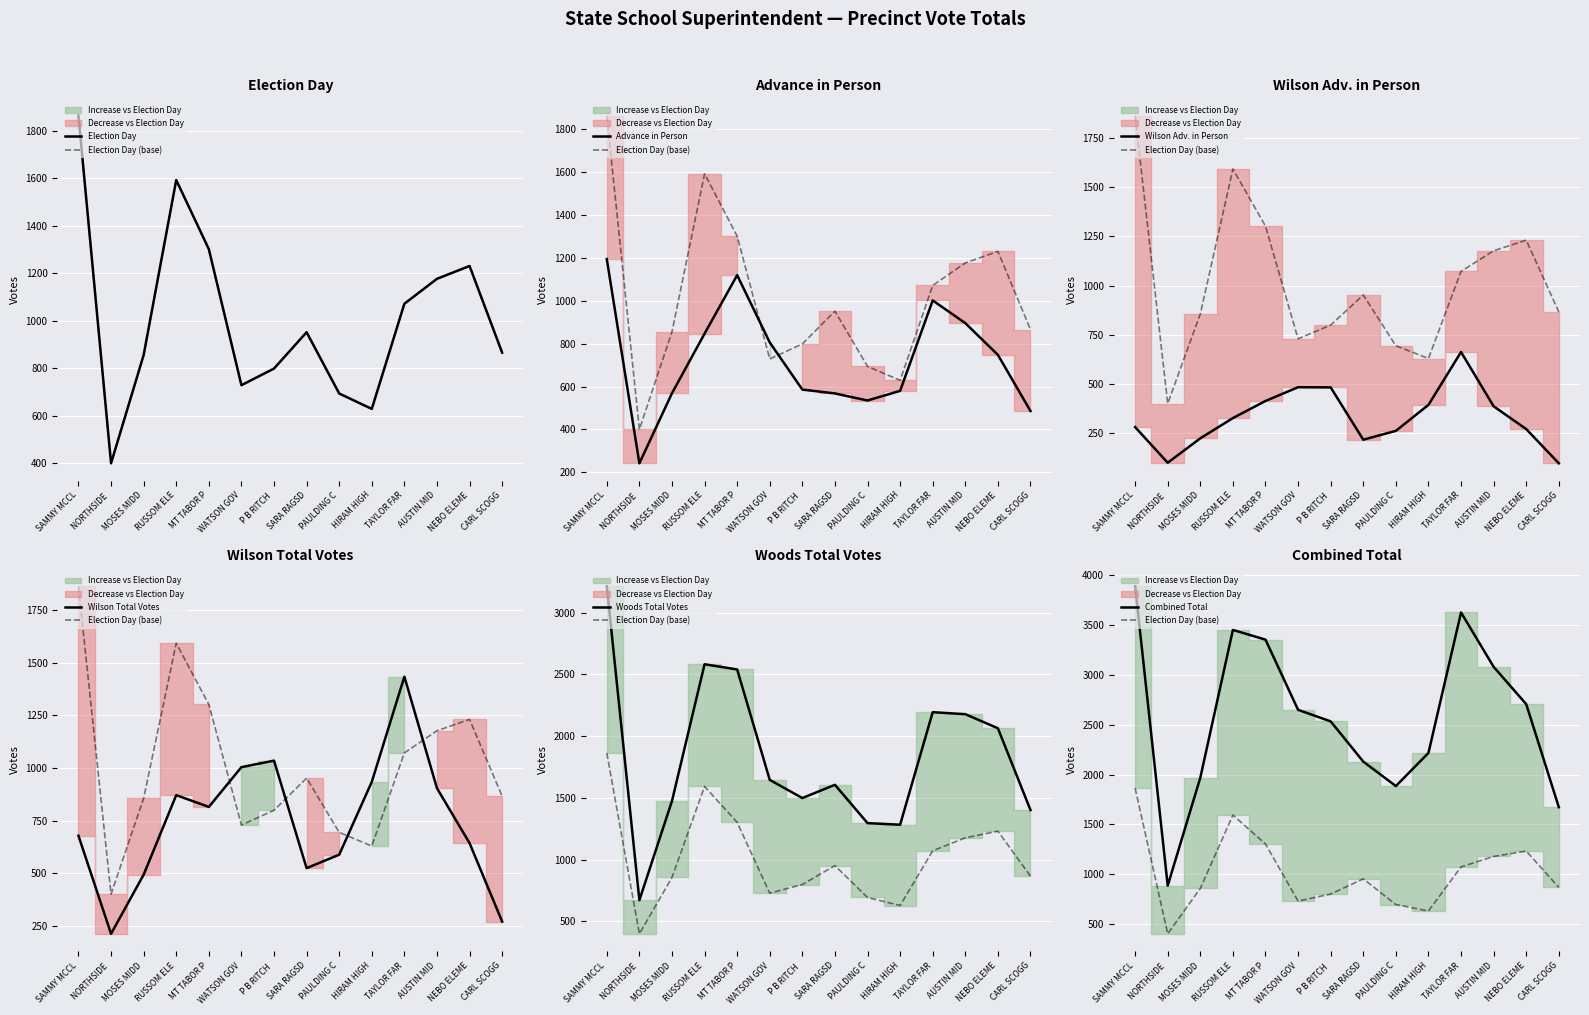

The Total series shows 2536 at CARL SCOGG. True or false?

False